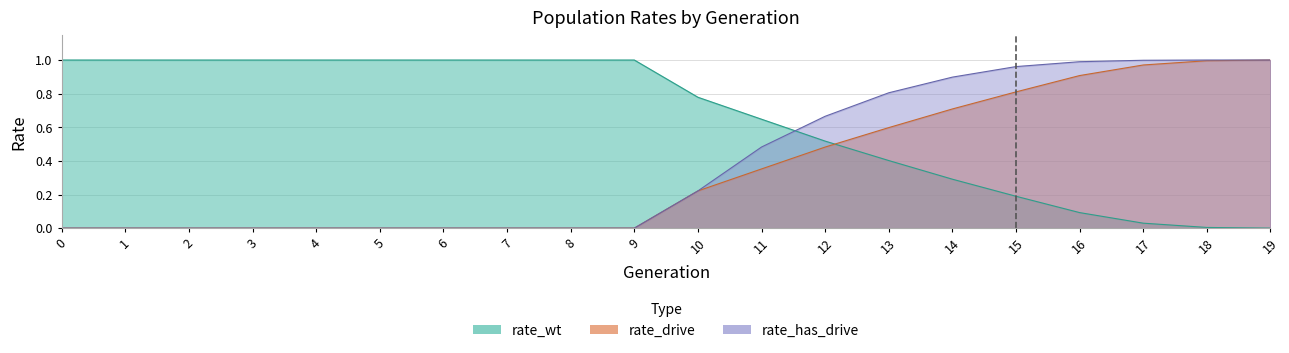

True or false: rate_has_drive has a value of 0.0 at 8.

True